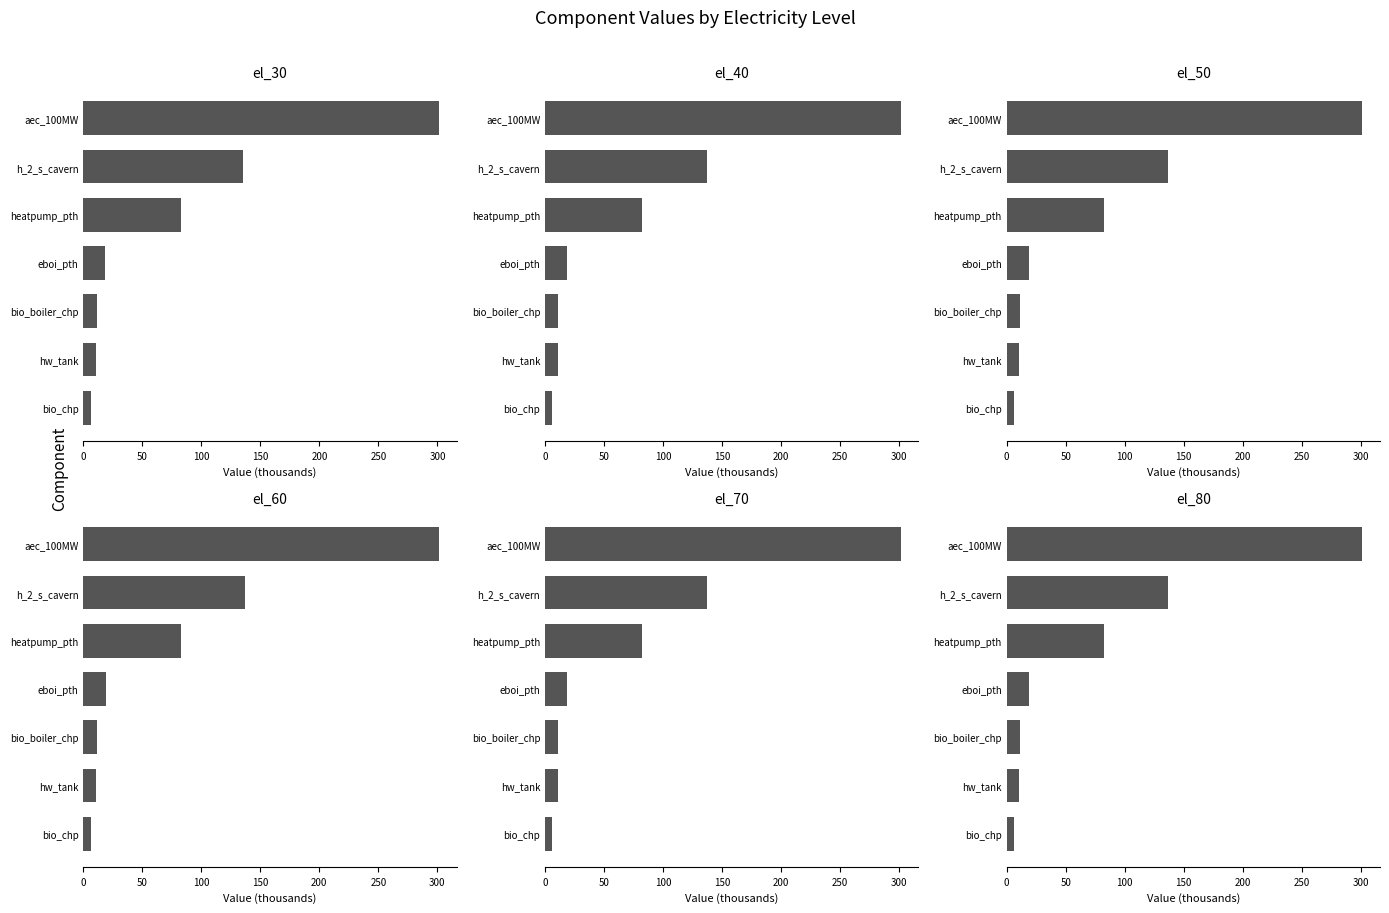

How many values in the el_40 series exceed 18?

4